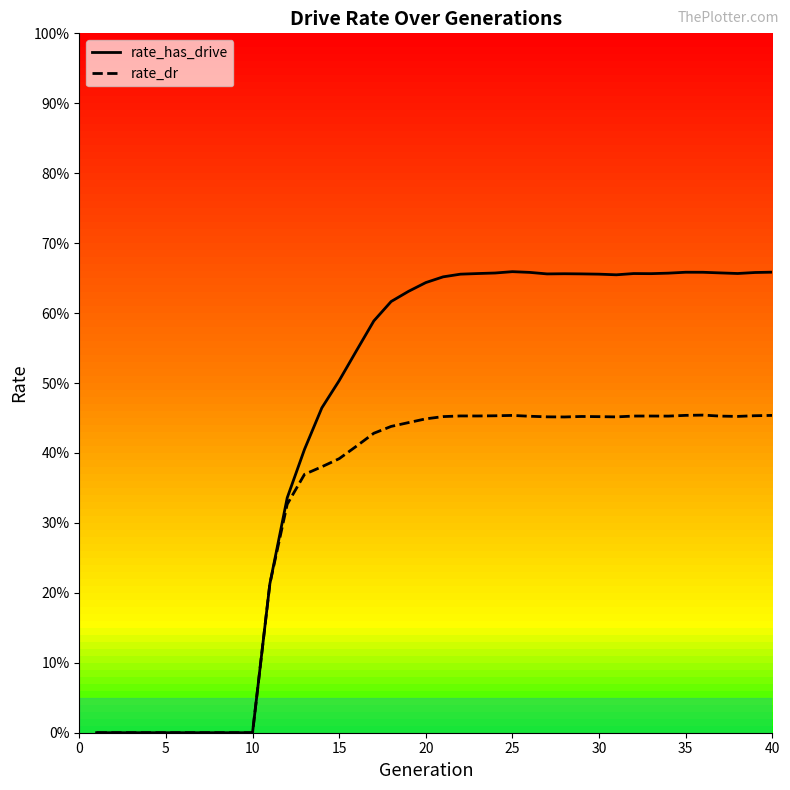

What is the total value across all series at 20?

1.1